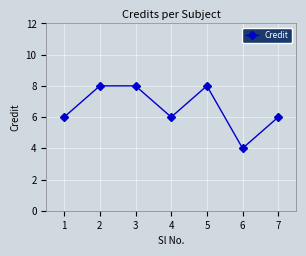

How many lines are shown in the chart?

1